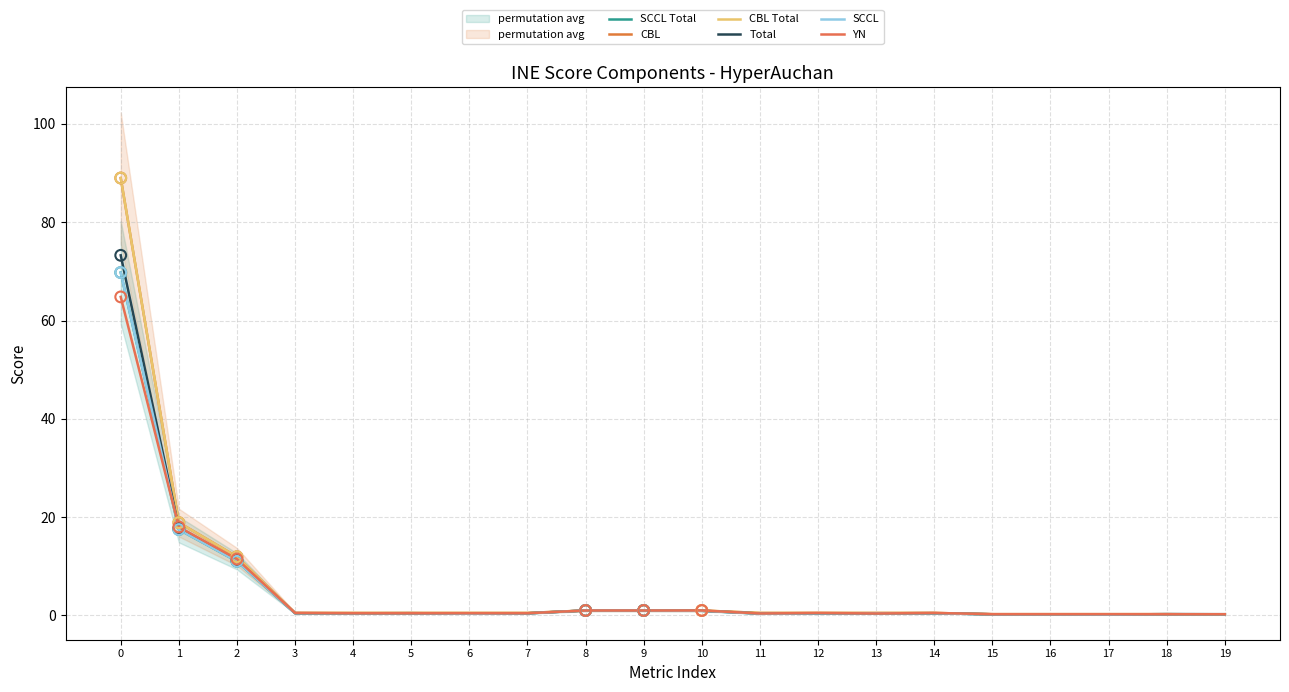

Which series has the largest Y range (max minus min)?

CBL